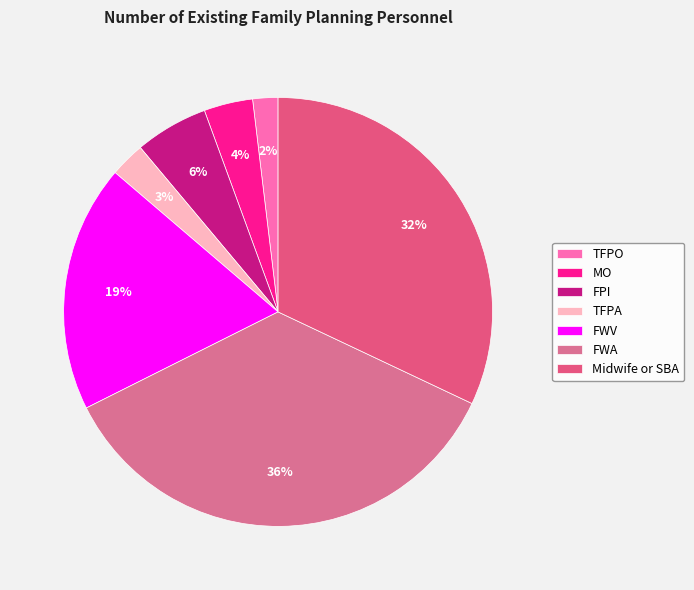

Is FPI the majority of the pie?

No